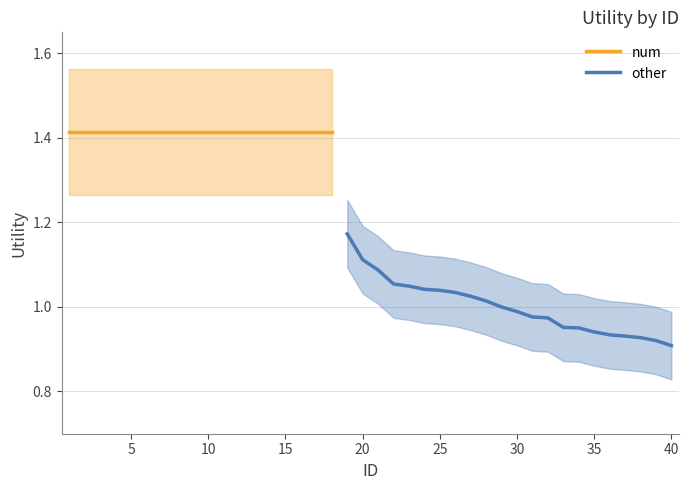

The other series shows 0.4 at 35. True or false?

False